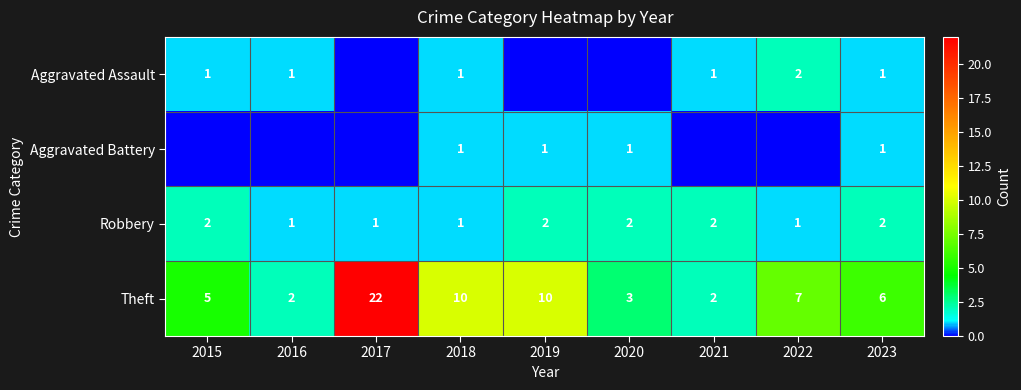

At which category is the sum across all series the highest?

2017